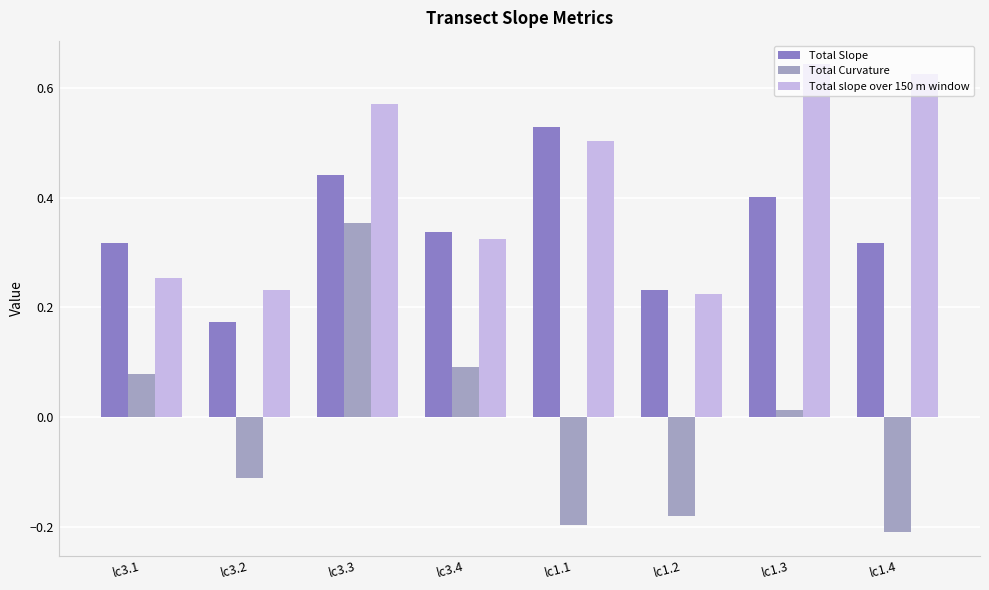

What is the label of the 2nd bar from the right?

lc1.3